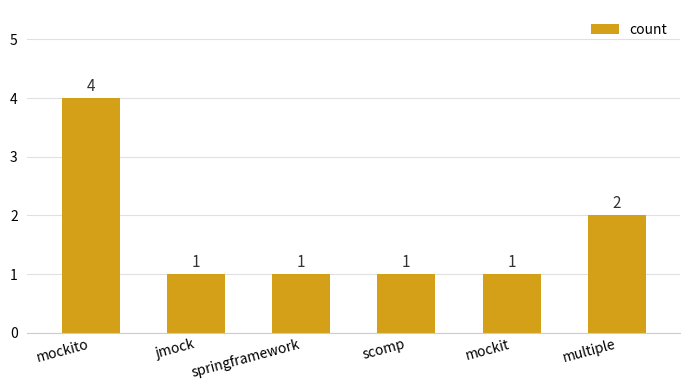

What is the change in value from jmock to multiple?

+1